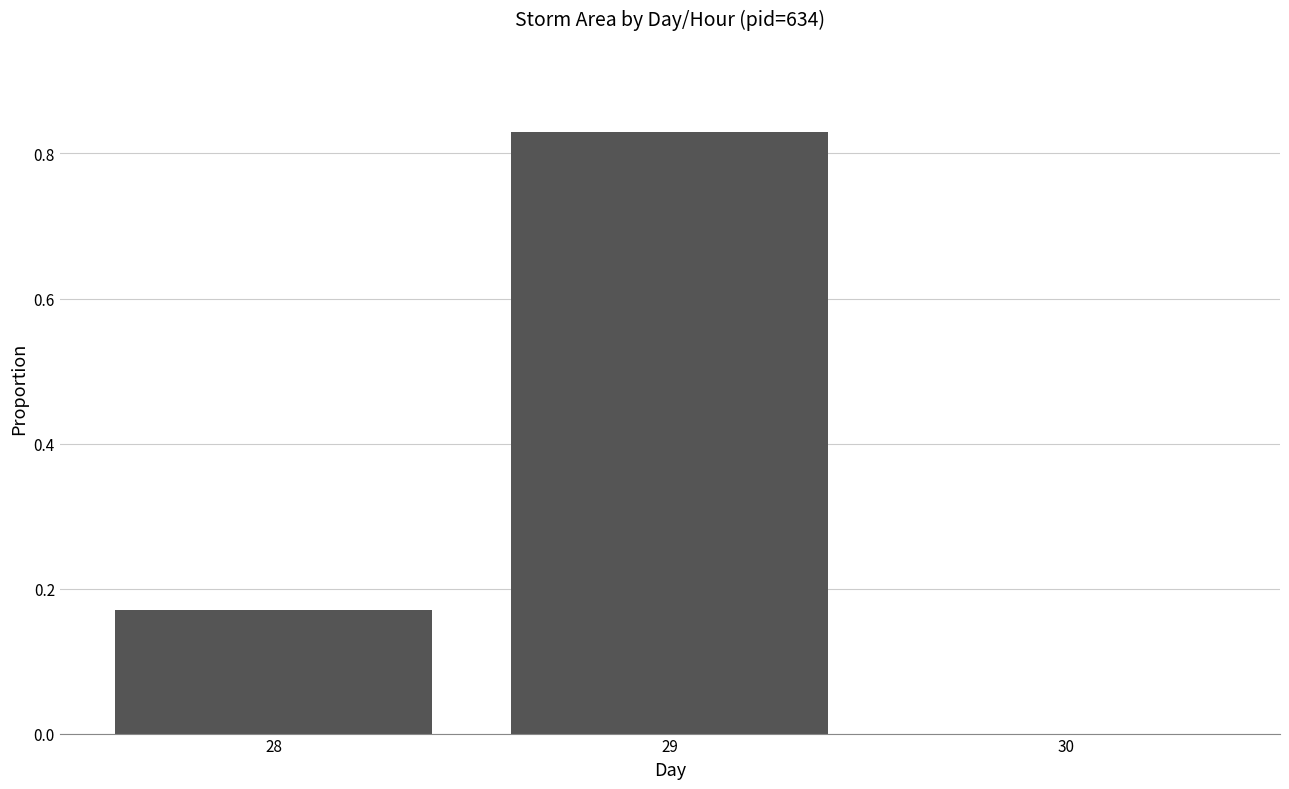

True or false: the data shows 0.3 at 28.

False